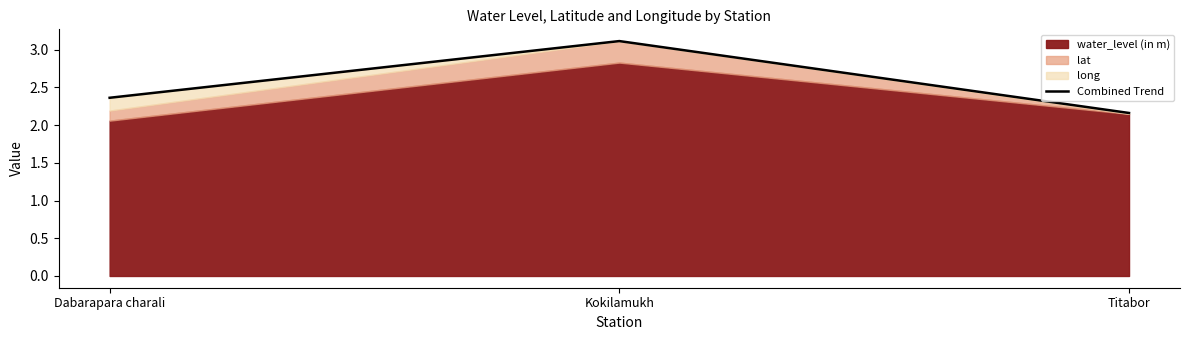

Reading right to left, list all the values displayed in this chart.

2.2	3.1	2.4